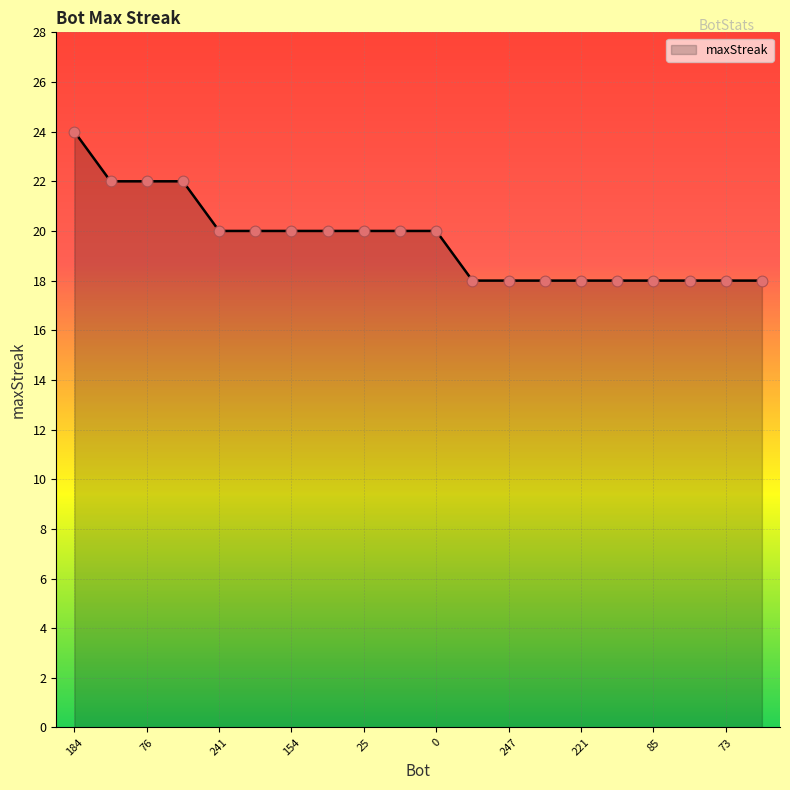

What is the difference between the maximum and minimum values?

6